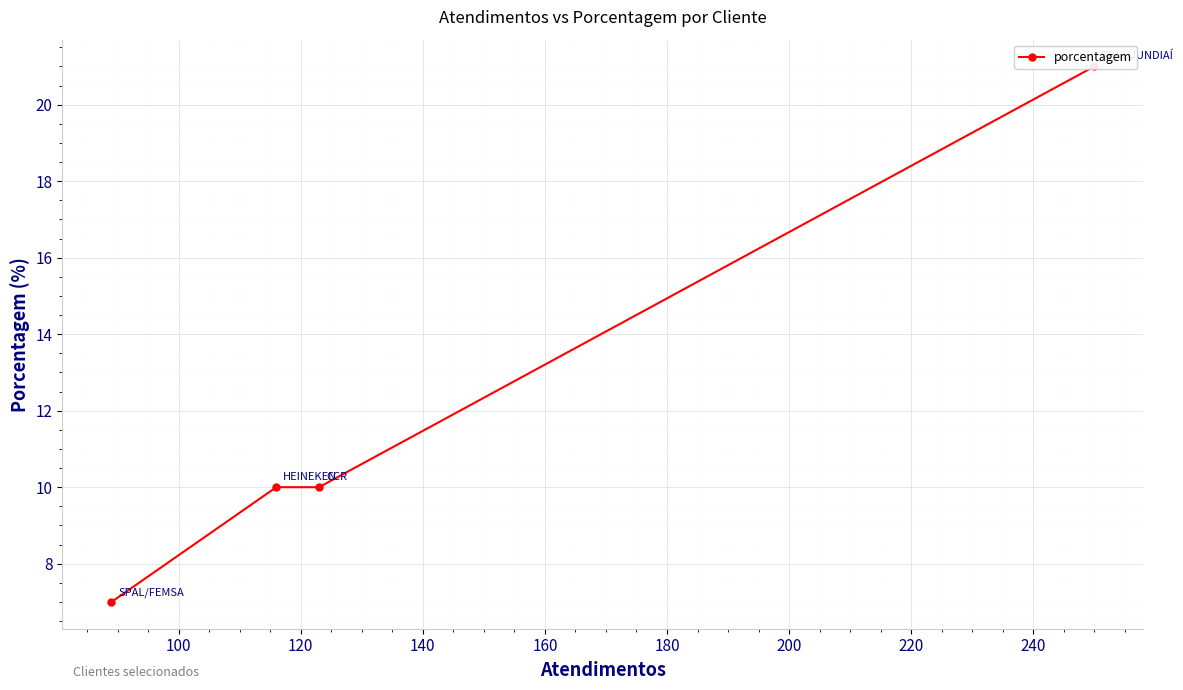

What is the value of the 2nd point from the left?

10